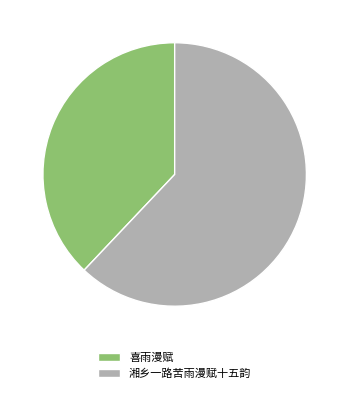

Is the sum of 湘乡一路苦雨漫赋十五韵 and 喜雨漫赋 greater than half?

Yes